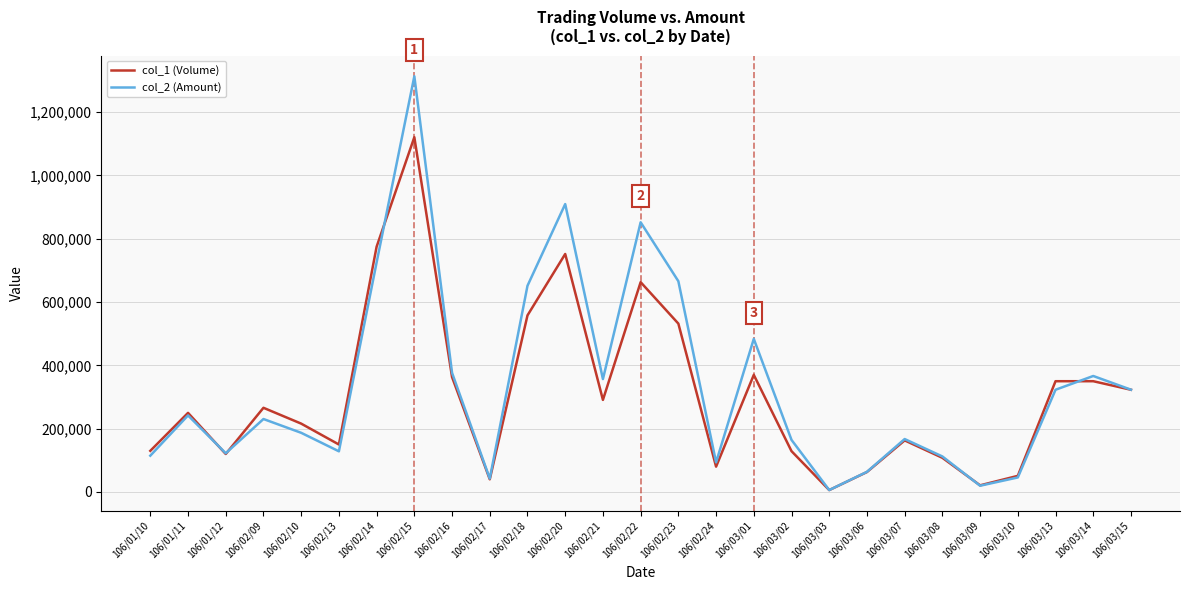

What is the sum of all col_2 (Amount) values?

9088140